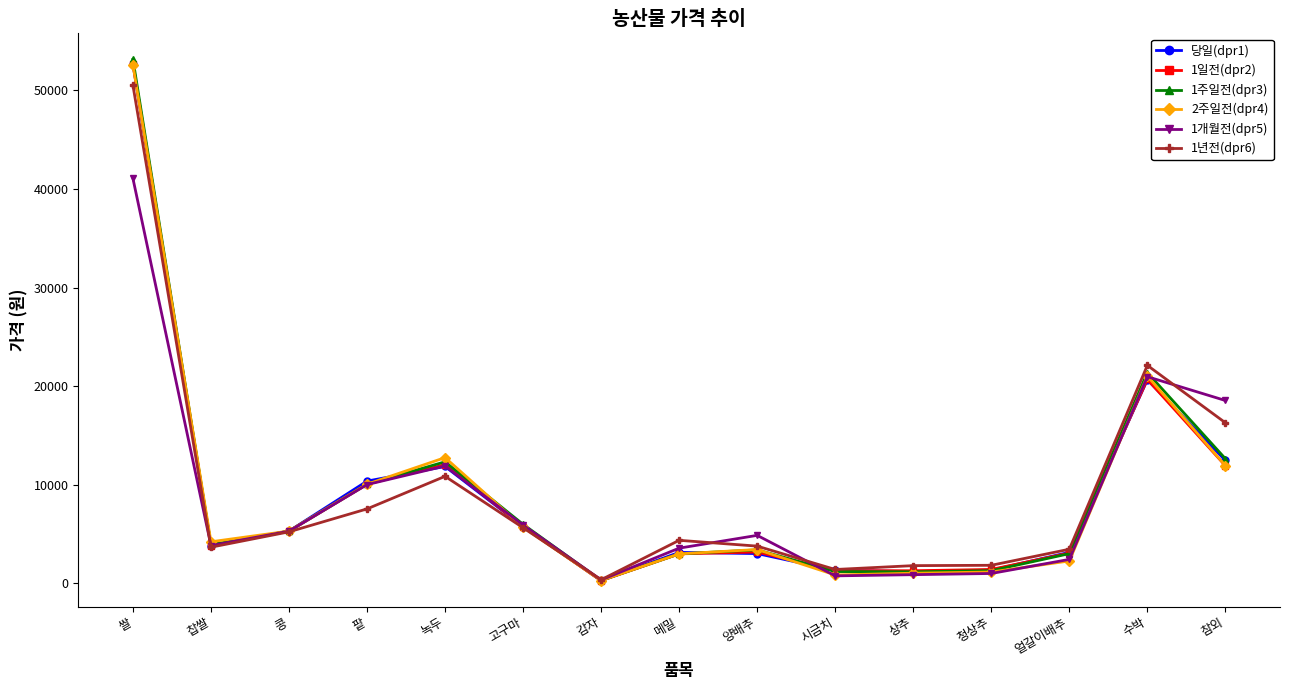

True or false: 1일전(dpr2) has a value of 20688 at 수박.

True